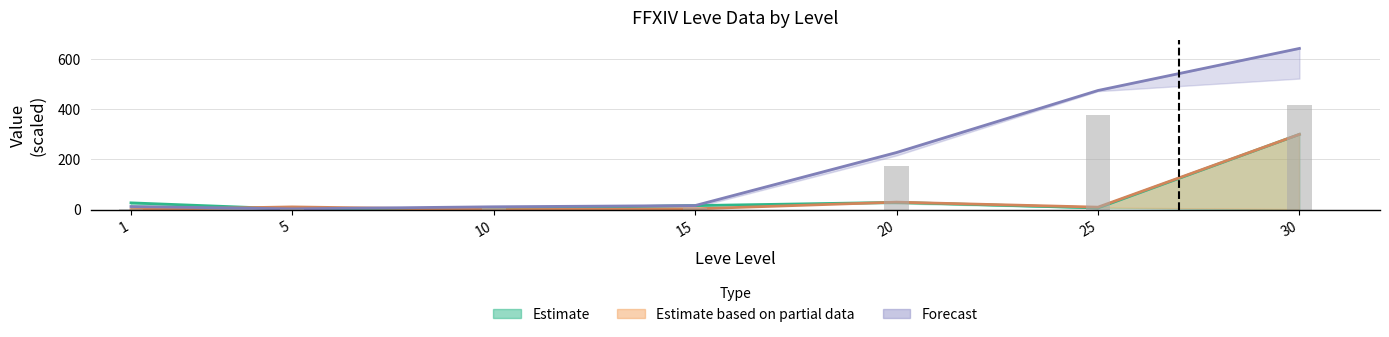

At how many categories does at least one series exceed 259?

2